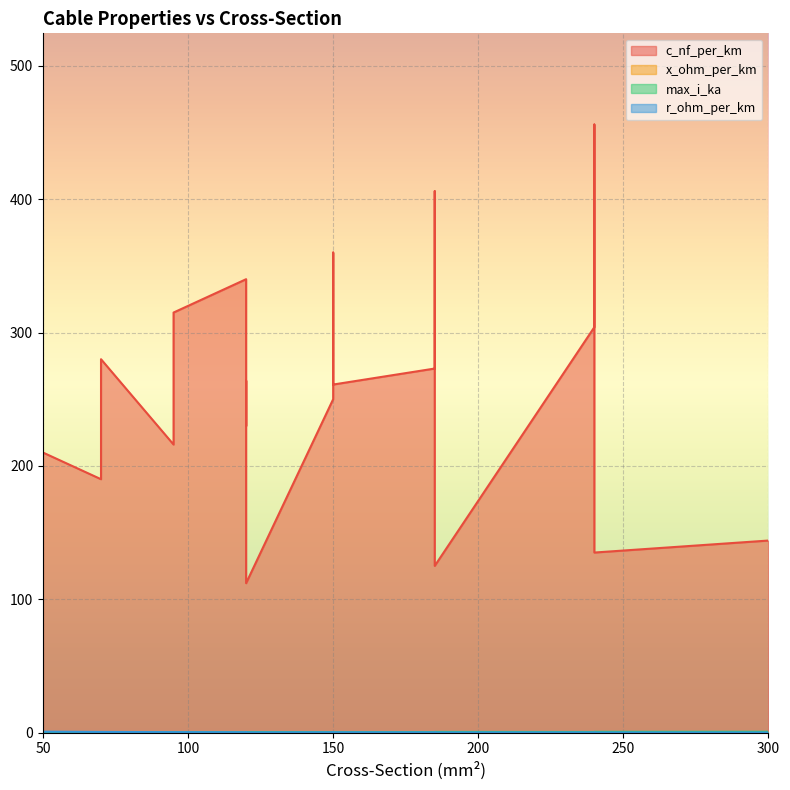

What is the label of the 11th point from the left?

120